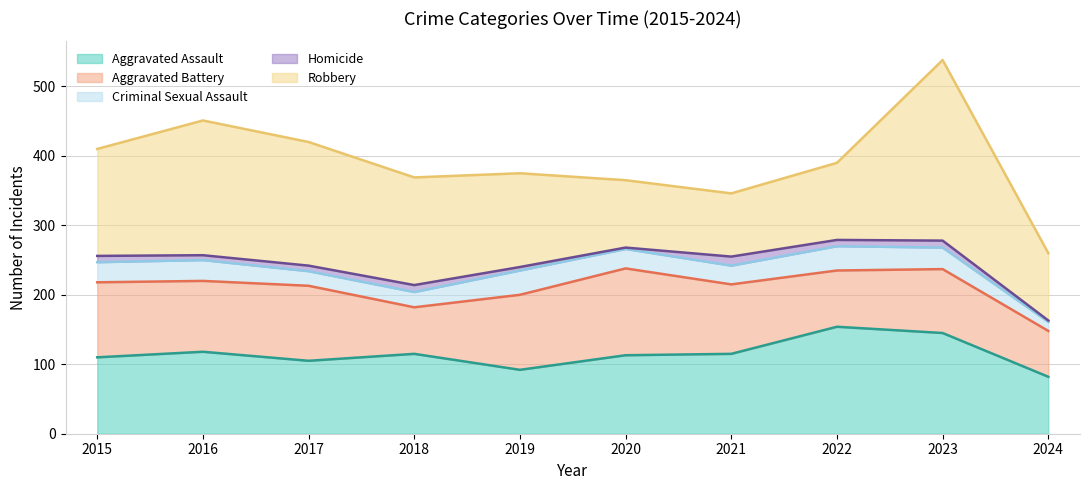

What is the average value of the Homicide series?

8